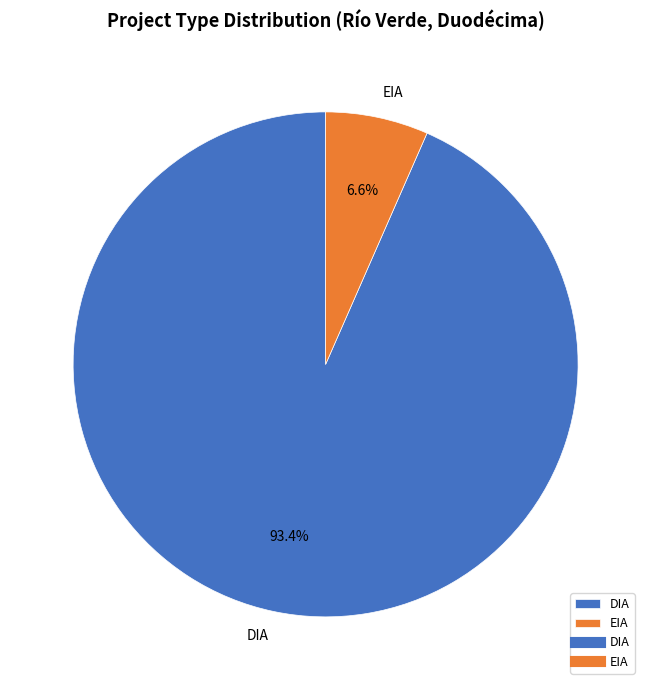

How much of the chart is everything except EIA?

93.4%